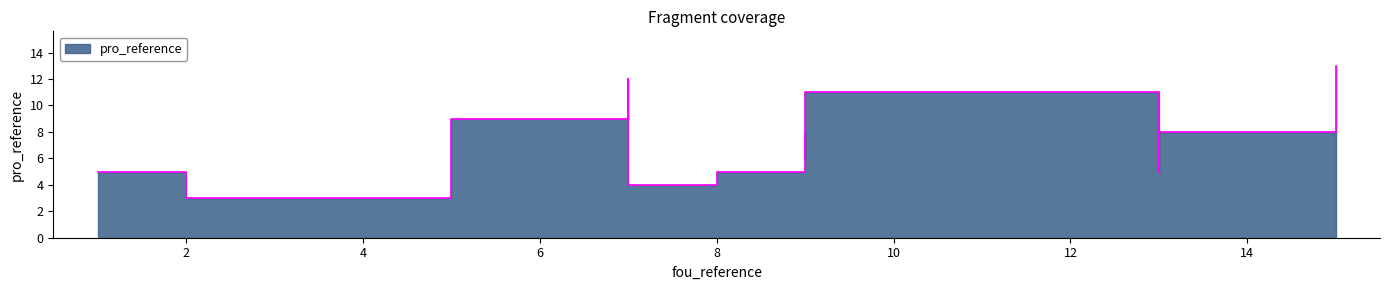

The value at 5 is 1. True or false?

False